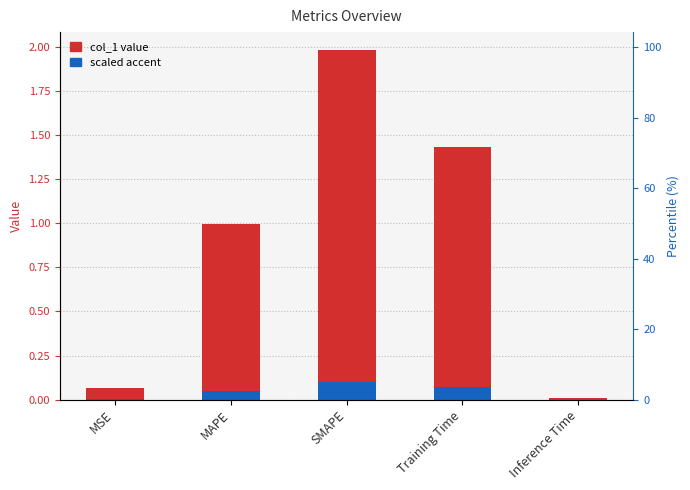

What is the difference between the col_1 value values at MAPE and MSE?

0.9